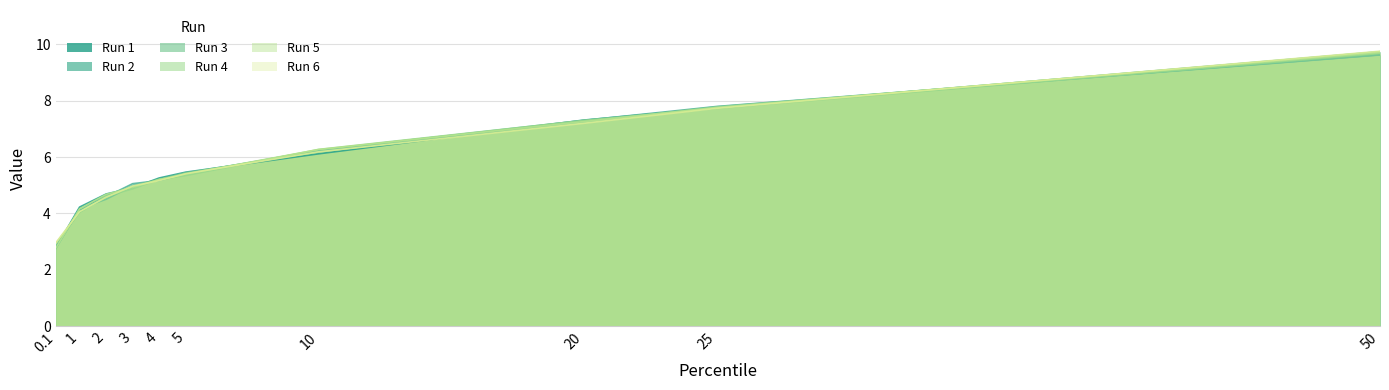

Reading left to right, transcribe all the data shown in this chart.

Run 1: 0.1=2.8	1=4.2	2=4.7	3=4.9	4=5.3	5=5.5	10=6.1	20=7.3	25=7.7	50=9.7
Run 2: 0.1=2.8	1=4.1	2=4.6	3=5.1	4=5.2	5=5.4	10=6.2	20=7.3	25=7.8	50=9.6
Run 3: 0.1=2.8	1=4.2	2=4.5	3=5.0	4=5.2	5=5.4	10=6.2	20=7.2	25=7.8	50=9.6
Run 4: 0.1=2.9	1=4.0	2=4.6	3=4.9	4=5.2	5=5.3	10=6.3	20=7.3	25=7.7	50=9.7
Run 5: 0.1=2.8	1=4.2	2=4.7	3=4.9	4=5.2	5=5.4	10=6.3	20=7.3	25=7.8	50=9.7
Run 6: 0.1=3.0	1=4.1	2=4.6	3=5.0	4=5.2	5=5.4	10=6.2	20=7.2	25=7.7	50=9.8